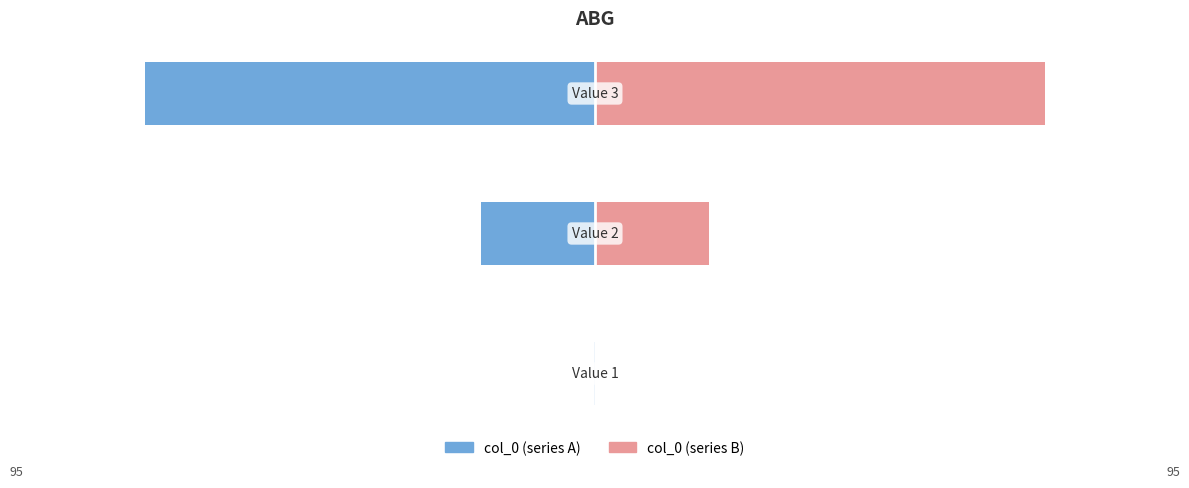

Reading left to right, list all the values displayed in this chart.

col_0 (left): 0=-0.1	1=-18.5	2=-72.9
col_0 (right): 0=0.1	1=18.5	2=72.9